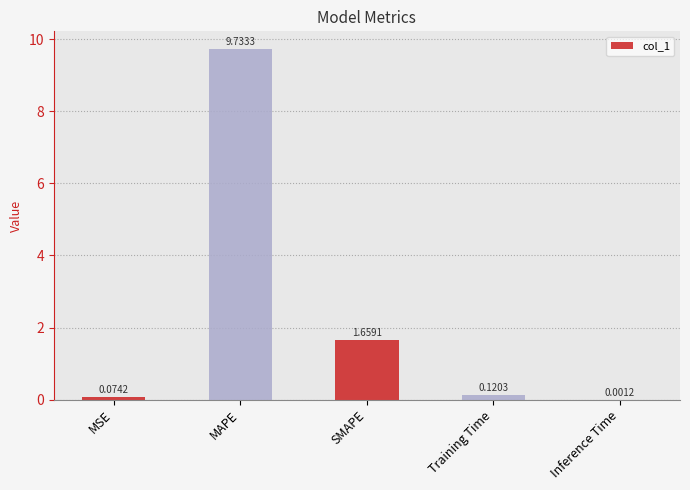

What is the maximum value shown in the chart?

9.7